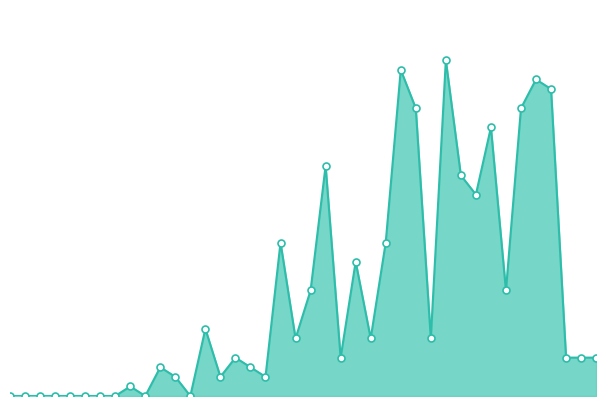

List the labels in order of value, largest first.

2020-03-25, 2020-03-22, 2020-03-31, 2020-04-01, 2020-03-23, 2020-03-30, 2020-03-28, 2020-03-17, 2020-03-26, 2020-03-27, 2020-03-14, 2020-03-21, 2020-03-19, 2020-03-16, 2020-03-29, 2020-03-09, 2020-03-15, 2020-03-20, 2020-03-24, 2020-03-11, 2020-03-18, 2020-04-02, 2020-04-03, 2020-04-04, 2020-03-06, 2020-03-12, 2020-03-07, 2020-03-10, 2020-03-13, 2020-03-04, 2020-02-25, 2020-02-26, 2020-02-27, 2020-02-28, 2020-02-29, 2020-03-01, 2020-03-02, 2020-03-03, 2020-03-05, 2020-03-08